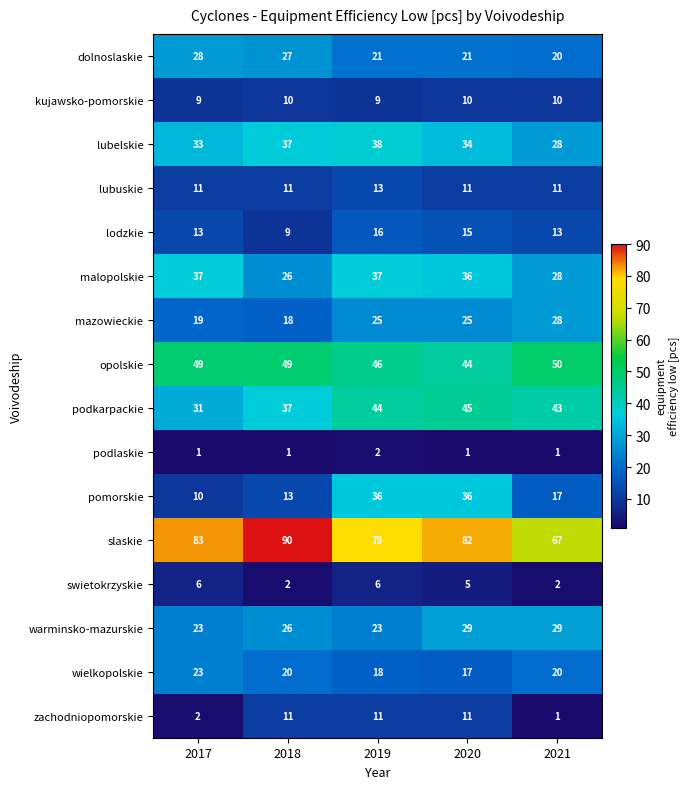

Count the number of categories in the chart.

5